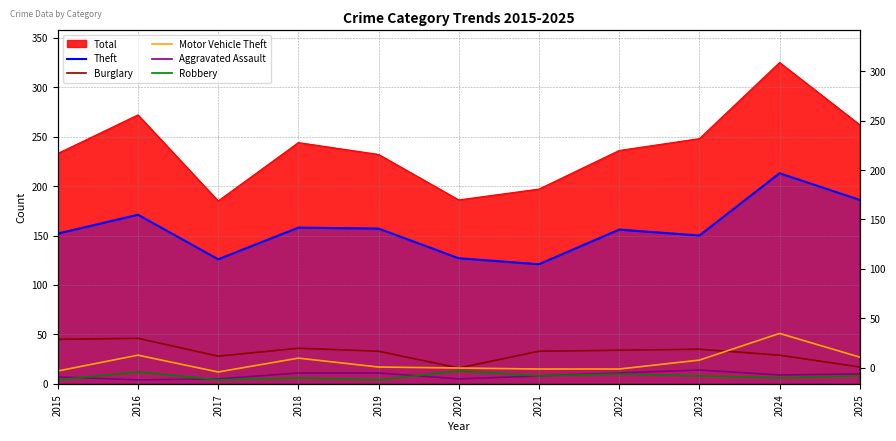

What is the sum of all Motor Vehicle Theft values?

245